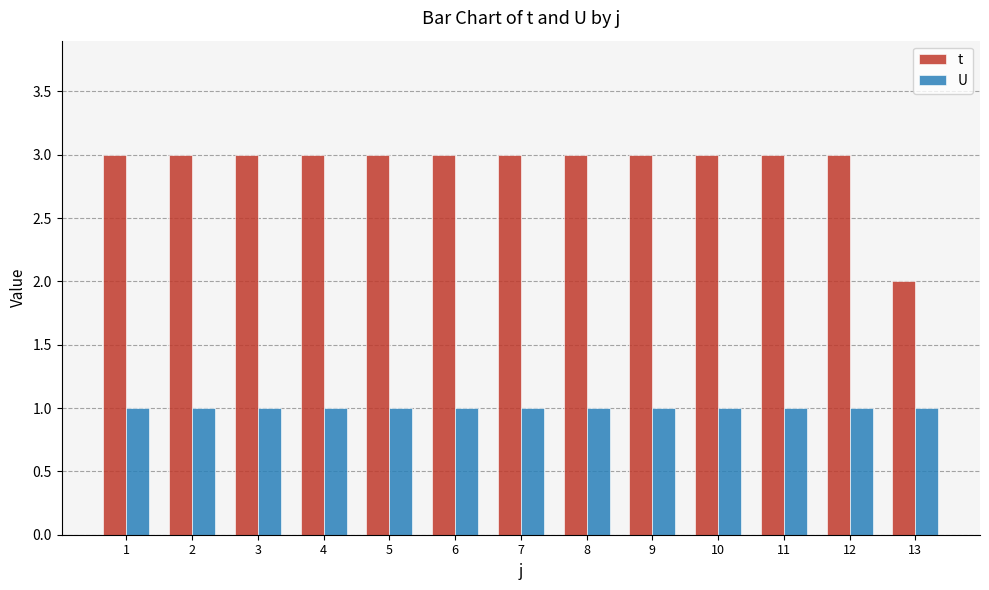

Which series has the largest range (max minus min)?

t